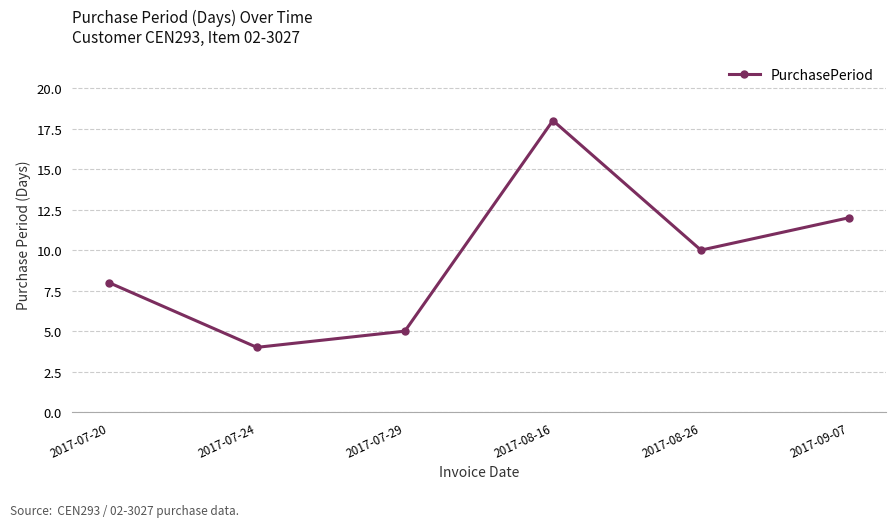

What is the approximate value at 2017-09-07, to the nearest 5?

10